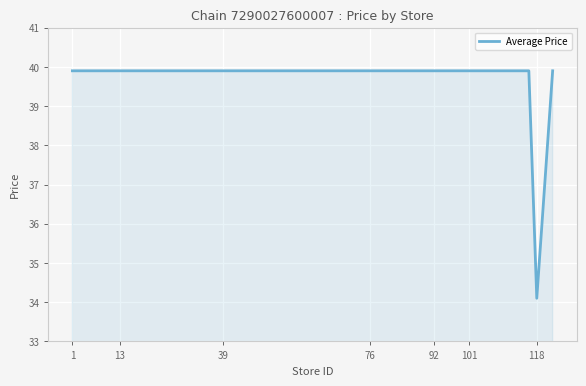

What is the smallest value displayed?

34.1